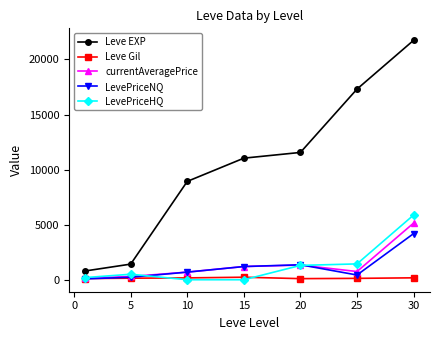

Which series has the largest total across all categories?

Leve EXP